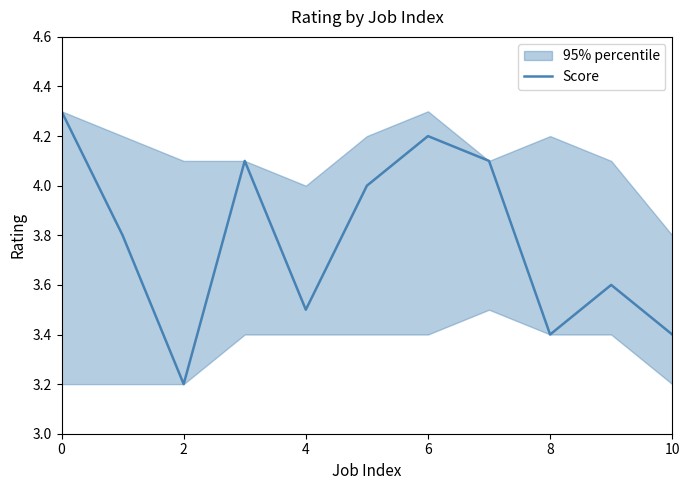

True or false: Score has a value of 5.5 at 2.

False